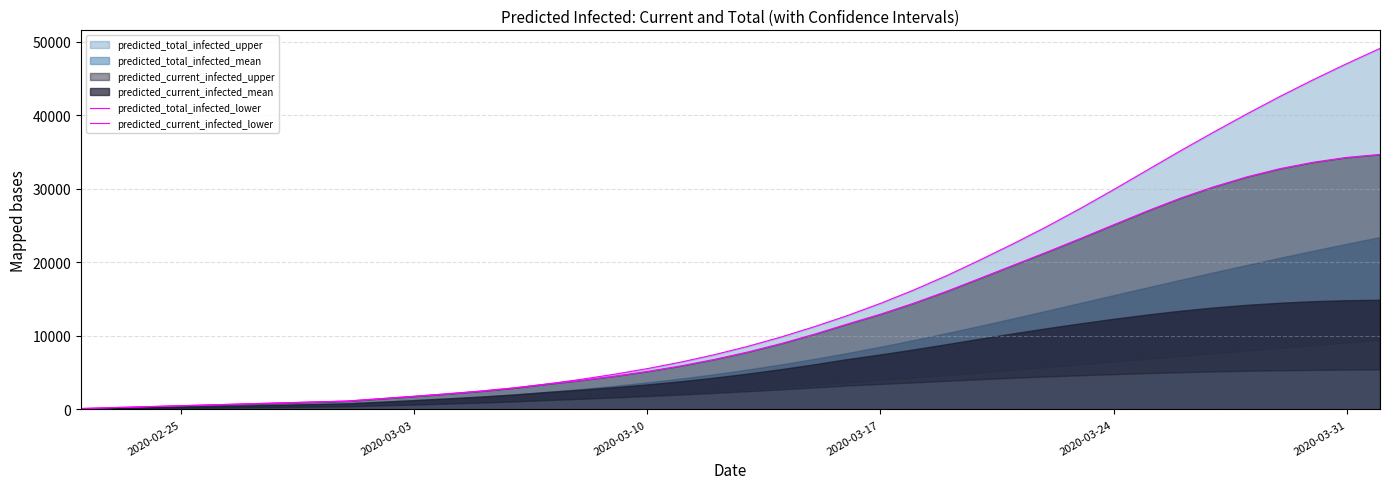

True or false: predicted_total_infected_lower and predicted_current_infected_lower intersect in this chart.

False